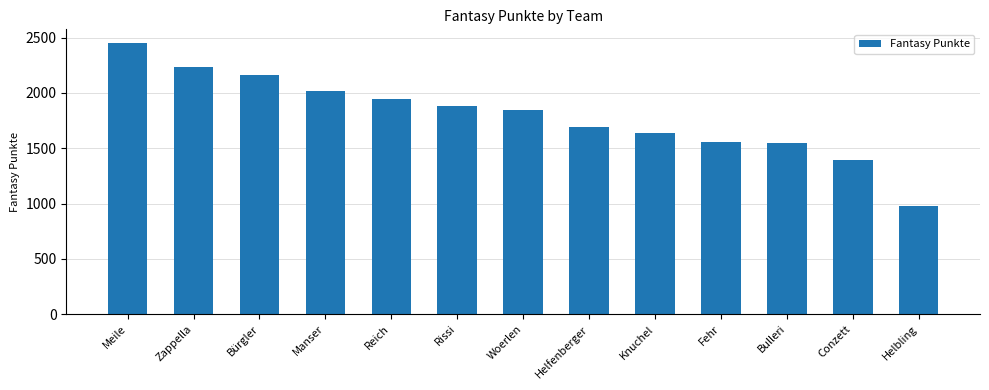

The chart shows a value of 1545 at Bulleri. True or false?

True